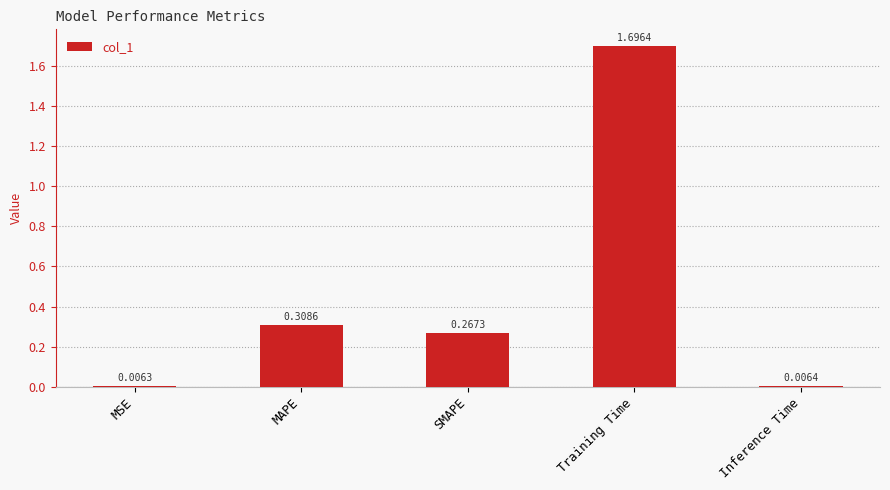

What is the sum of all values?

2.3